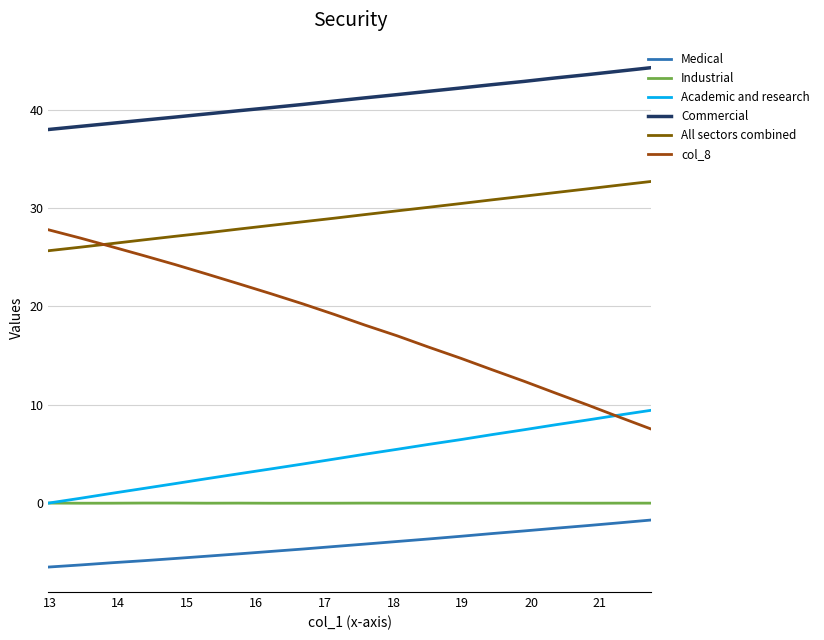

How many lines are shown in the chart?

6